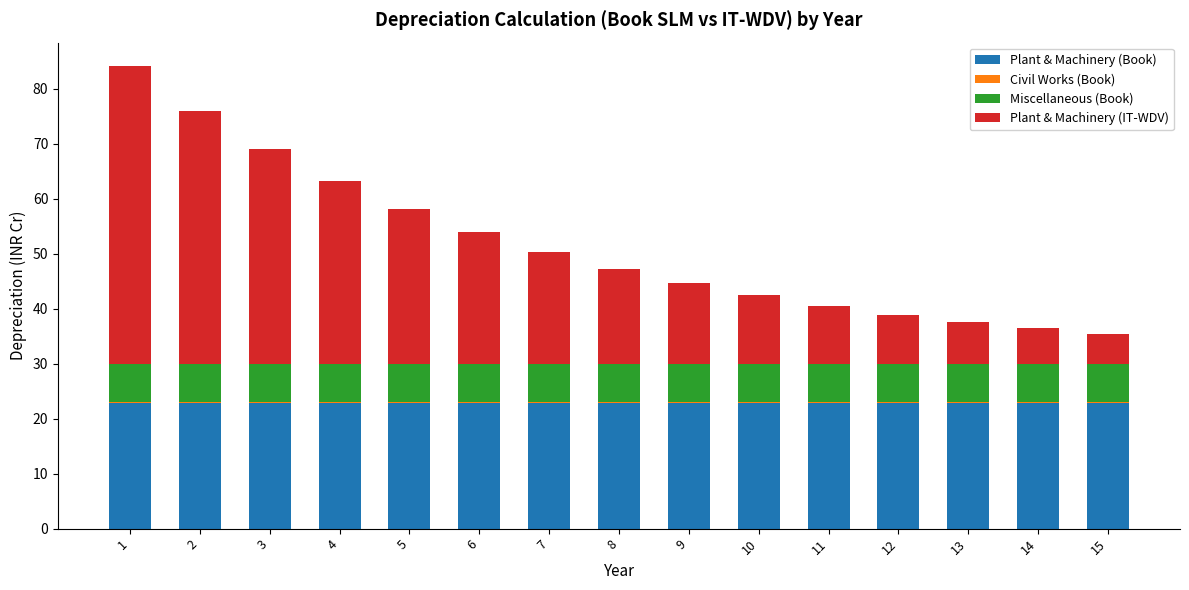

Is it true that Plant & Machinery (Book) equals 10.6 at 14?

False